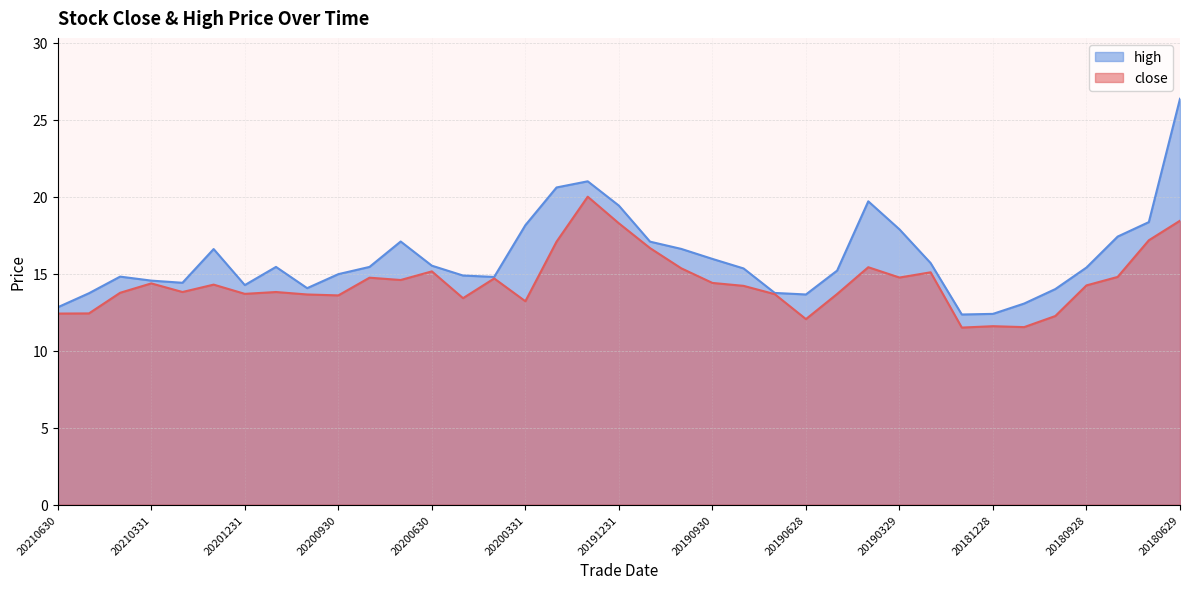

True or false: close and high intersect in this chart.

False